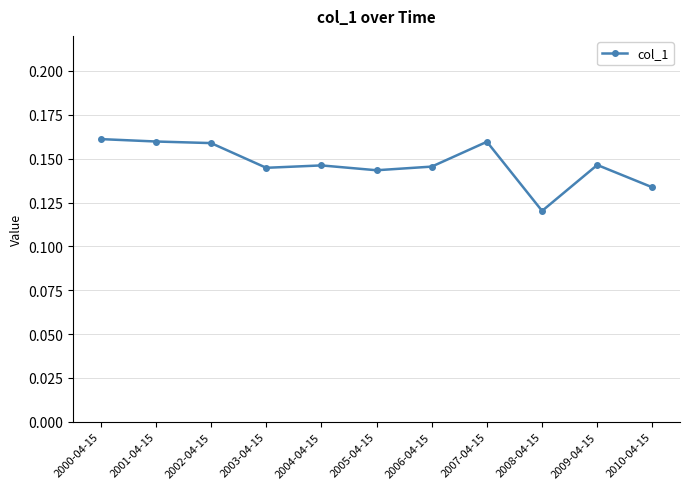

What position from the left is 2007-04-15?

8